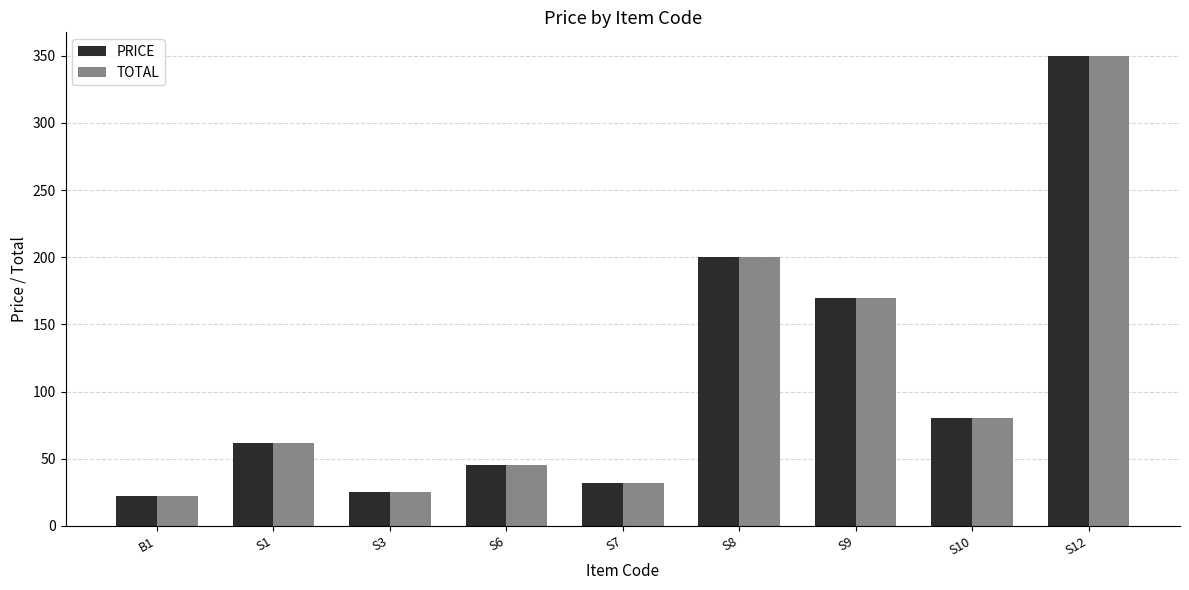

At how many categories does at least one series exceed 244?

1